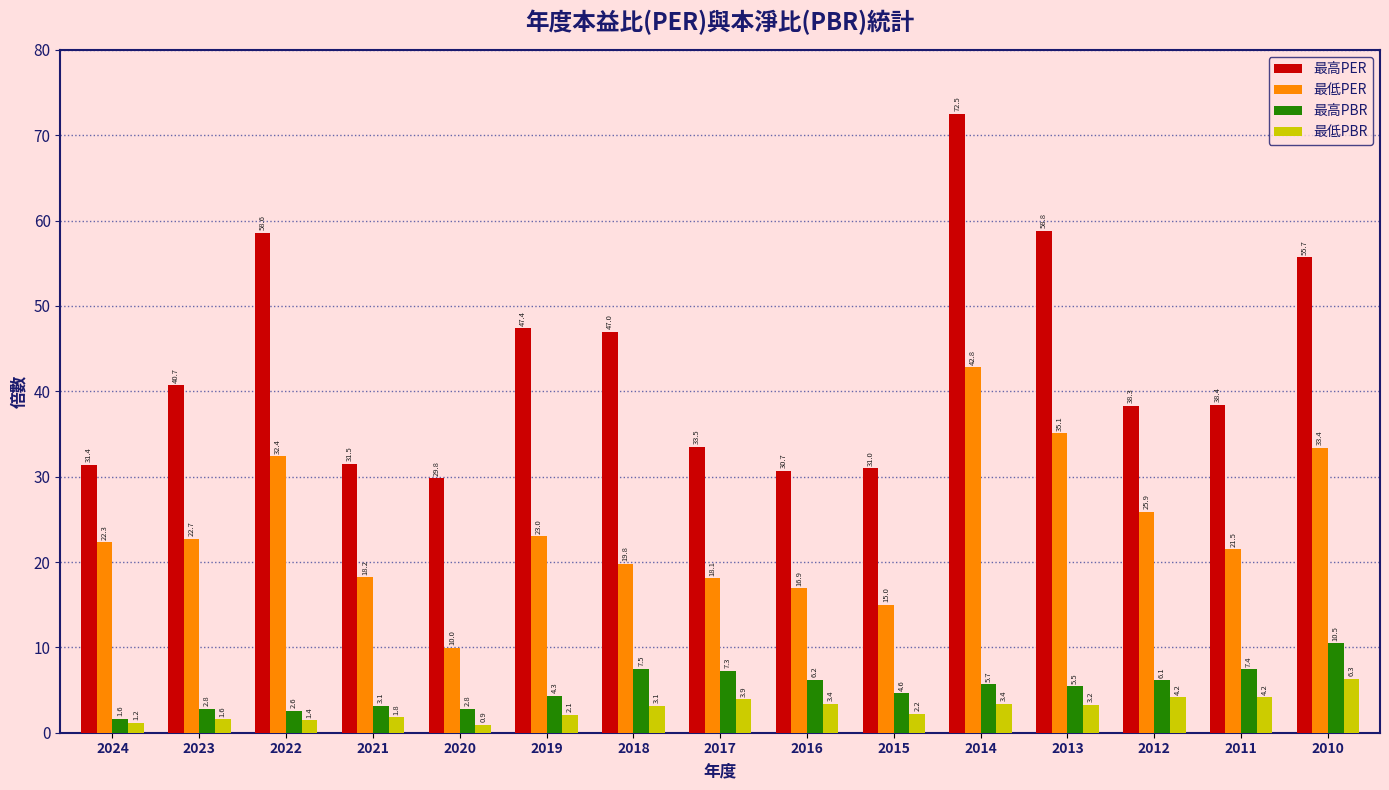

What is the value of the 最高PBR bar at the 4th from the left?

3.1